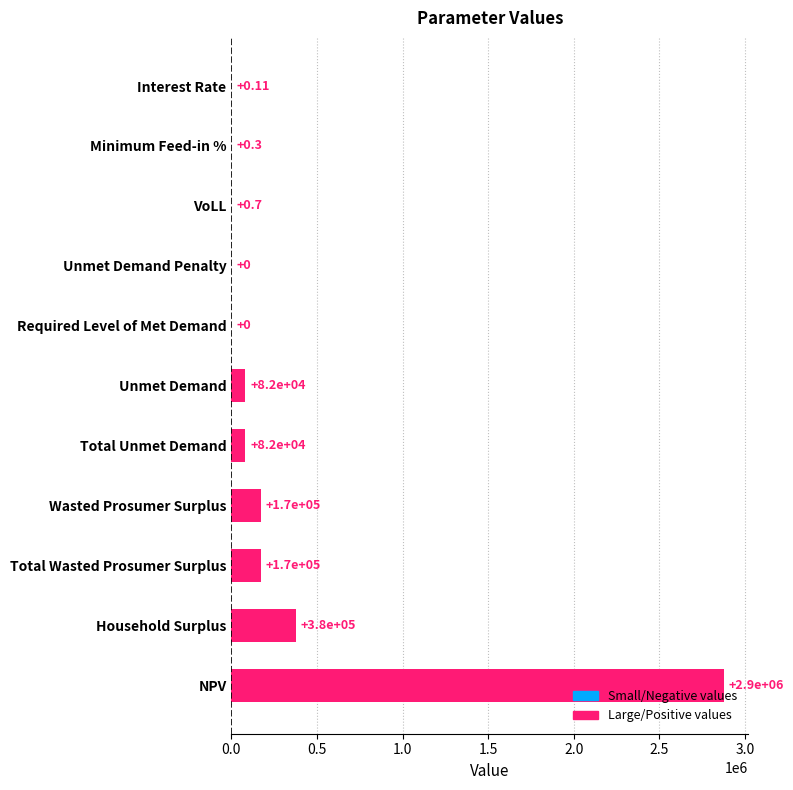

Where is the data nearest to the value 1438147?

Household Surplus